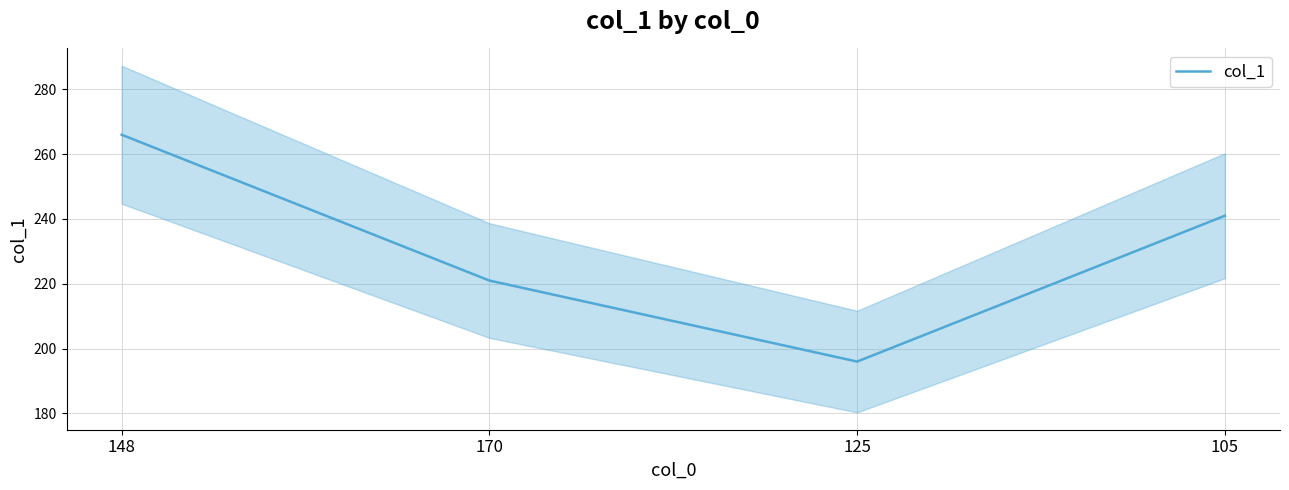

True or false: there are more than 1 points higher than both neighbors.

False